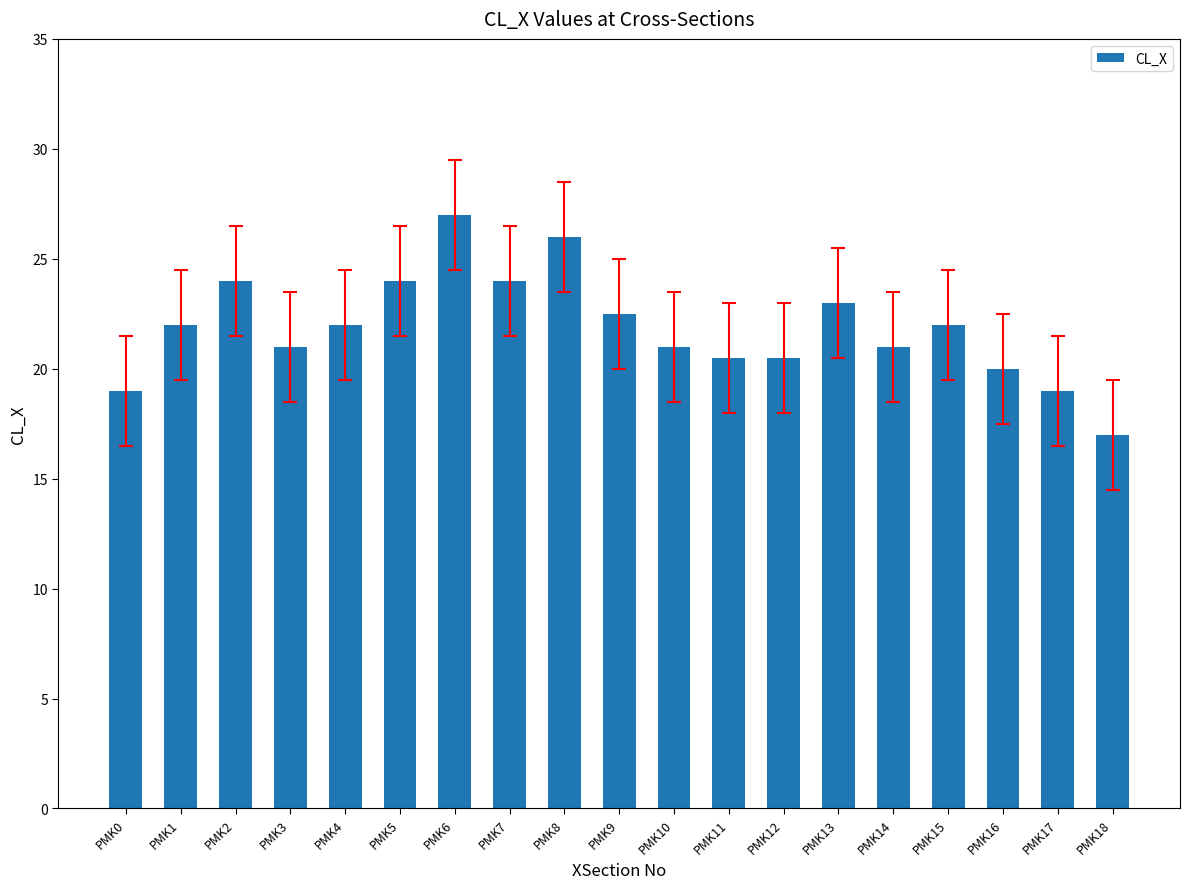

Reading left to right, list all the values displayed in this chart.

PMK0=19.0	PMK1=22.0	PMK2=24.0	PMK3=21.0	PMK4=22.0	PMK5=24.0	PMK6=27.0	PMK7=24.0	PMK8=26.0	PMK9=22.5	PMK10=21.0	PMK11=20.5	PMK12=20.5	PMK13=23.0	PMK14=21.0	PMK15=22.0	PMK16=20.0	PMK17=19.0	PMK18=17.0